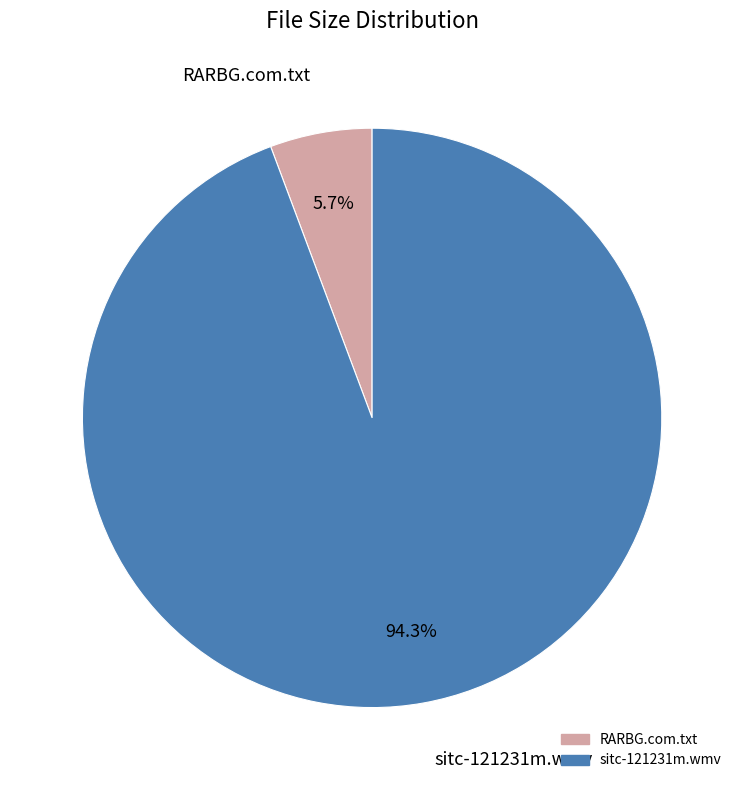

How many slices are in this pie chart?

2